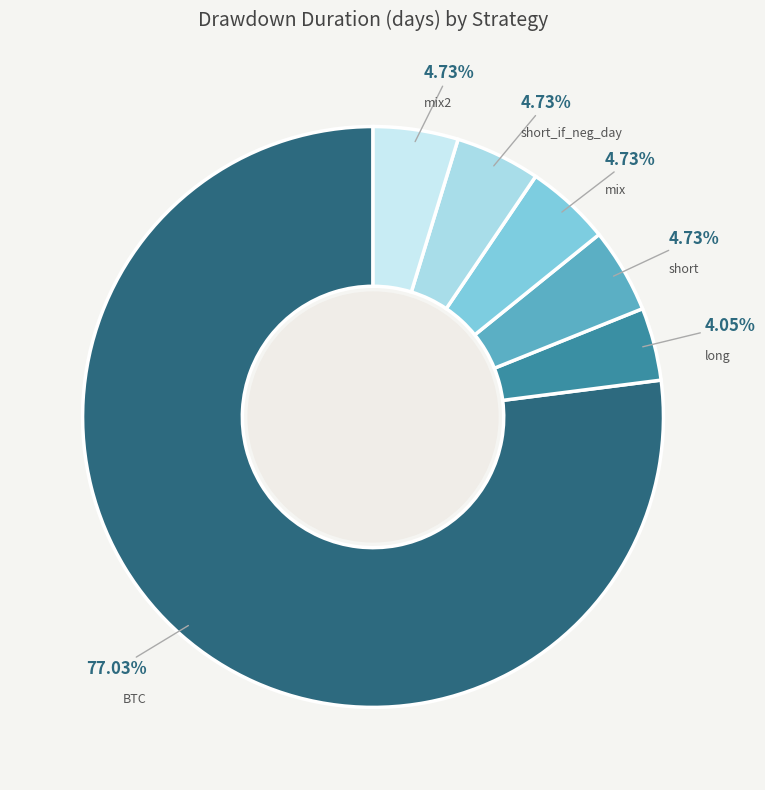

Which category has the smallest portion of the pie?

long